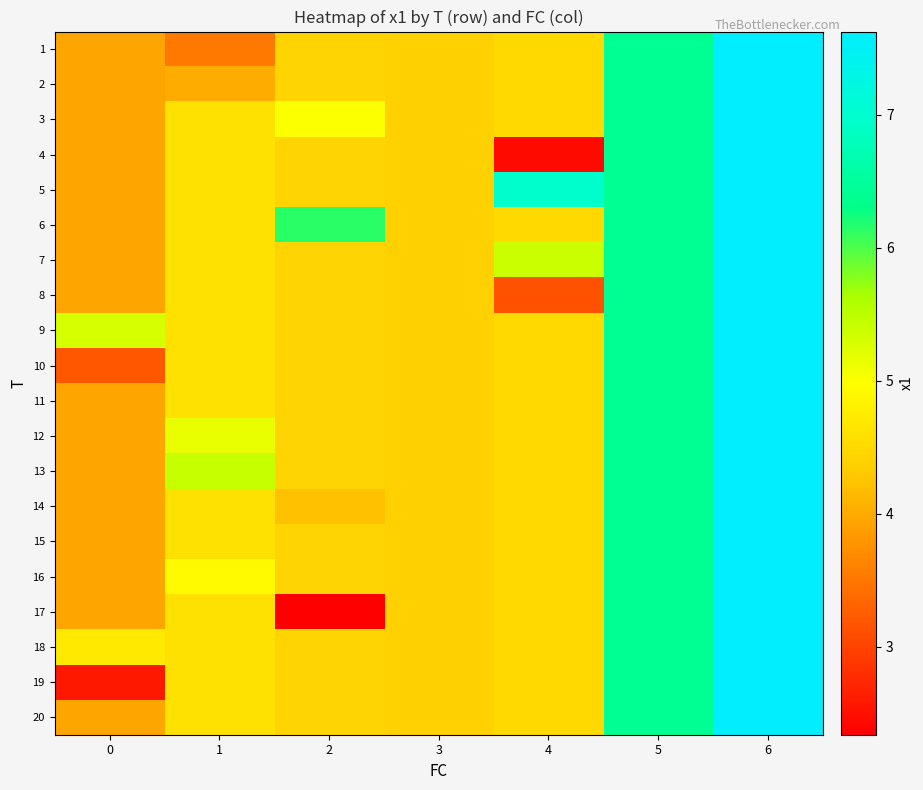

What is the smallest value displayed?

2.3